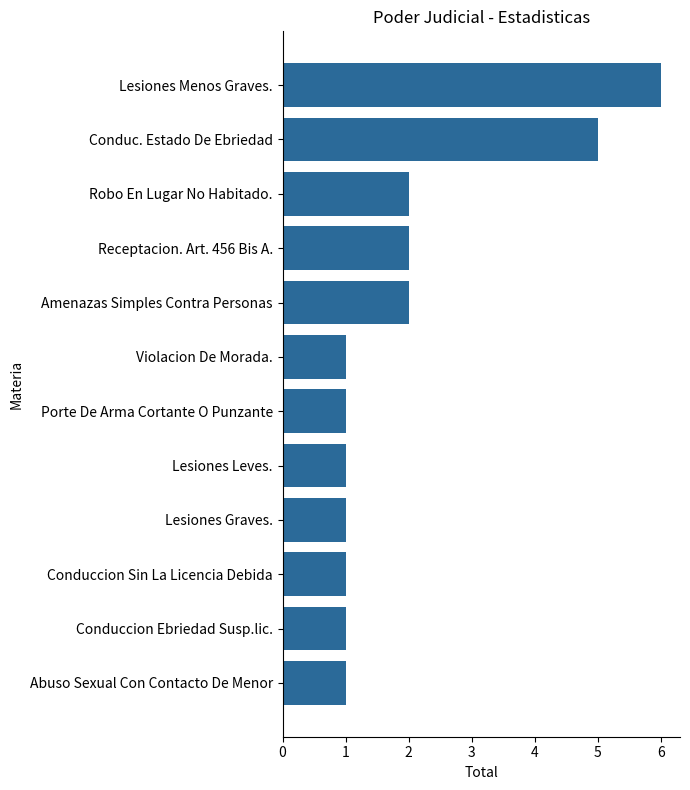

What is the difference between the maximum and minimum values?

5